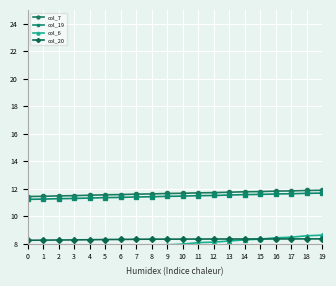

What is the value of the col_19 point at the 9th from the left?

11.4